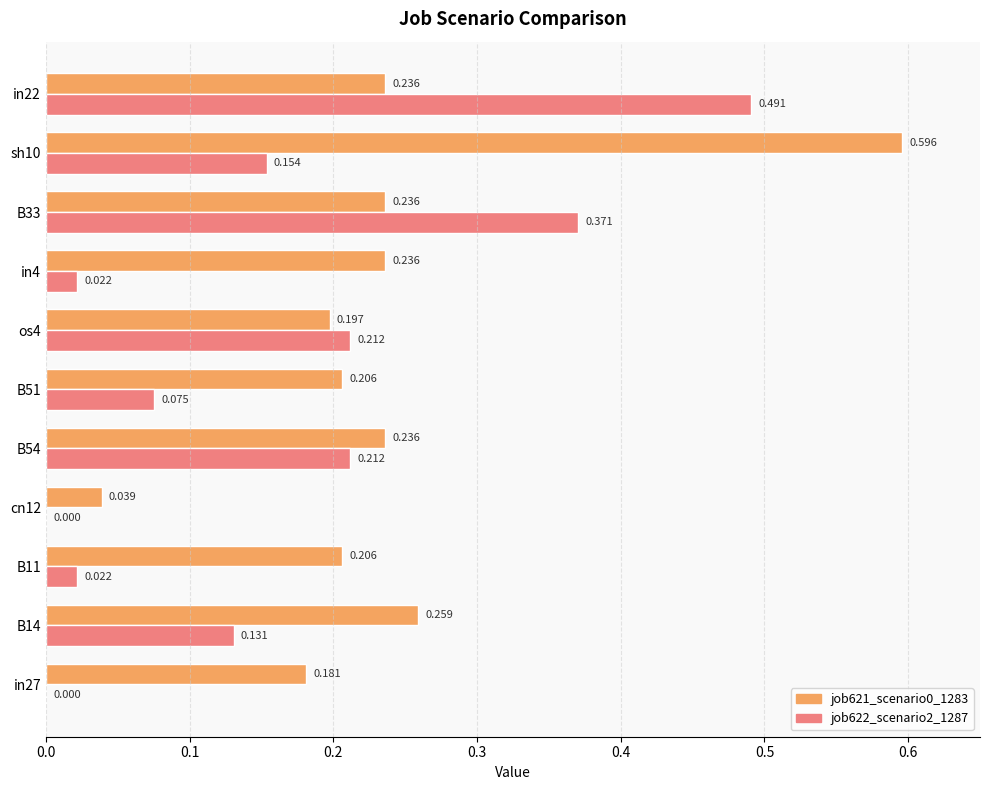

Reading left to right, extract all data points from this chart.

job621_scenario0_1283: 0.2	0.3	0.2	0.0	0.2	0.2	0.2	0.2	0.2	0.6	0.2
job622_scenario2_1287: 0.0	0.1	0.0	0.0	0.2	0.1	0.2	0.0	0.4	0.2	0.5